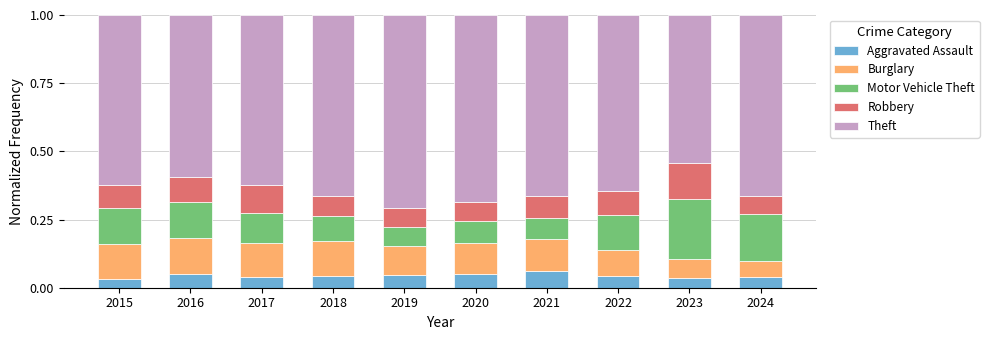

What is the total value across all series at 2024?

1.0